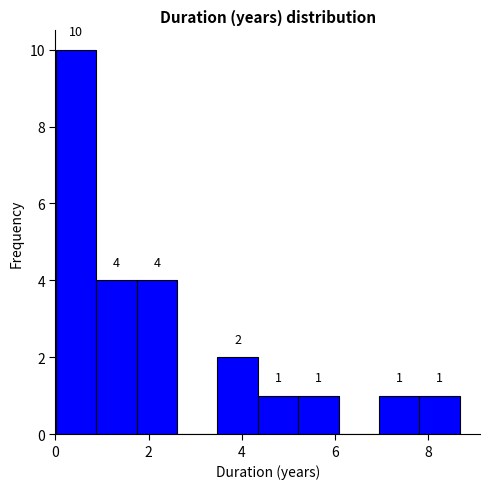

Over which range of the x-axis is the bar tallest?

0.0 to 0.8